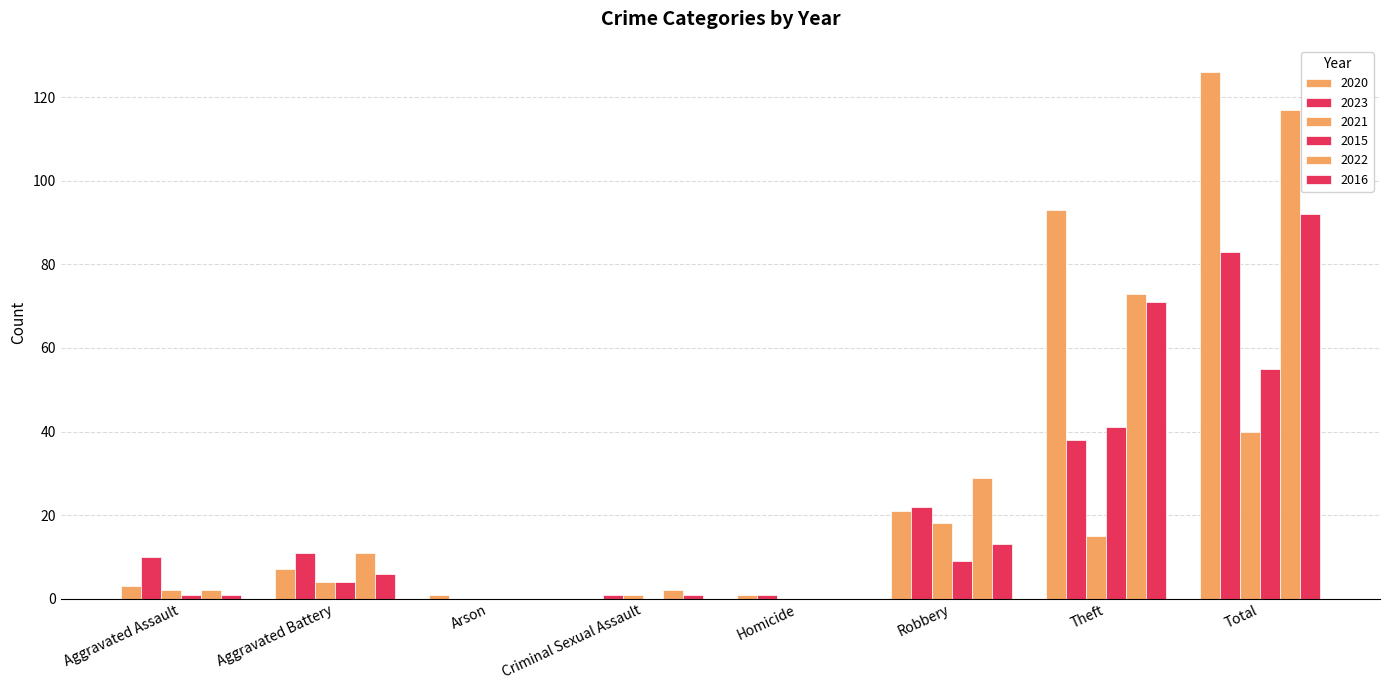

Count the number of categories in the chart.

8